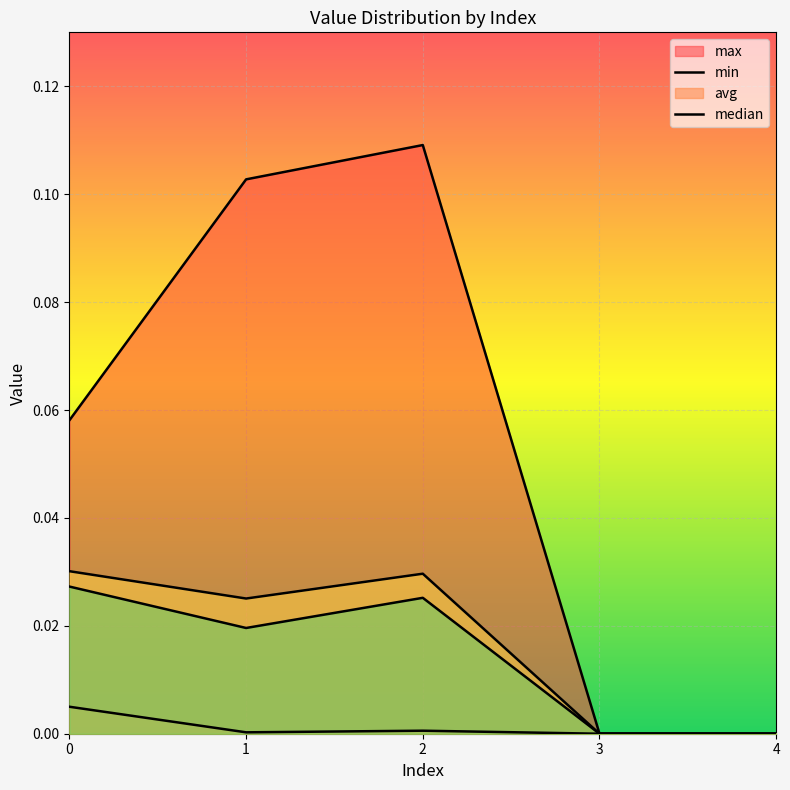

True or false: max and min cross at least once.

False